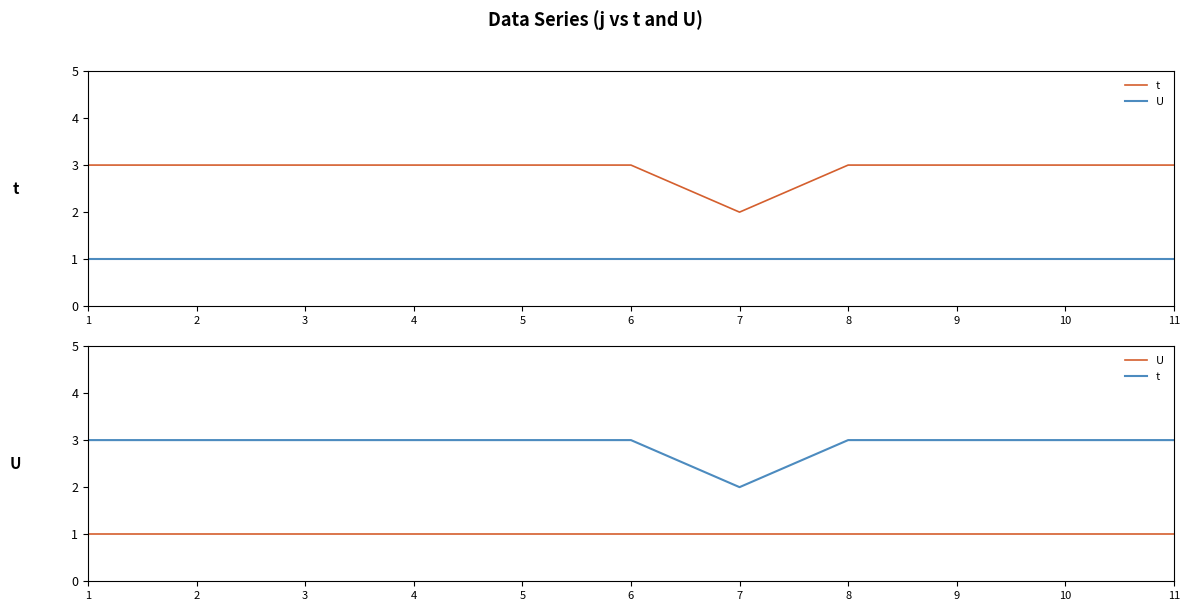

Is it true that U equals 0 at 5?

False